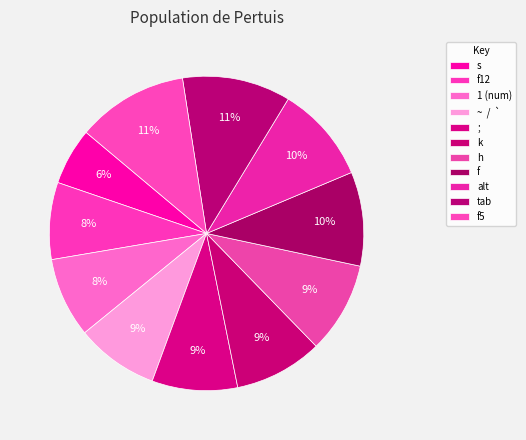

Is there any slice that represents more than half of the pie?

No